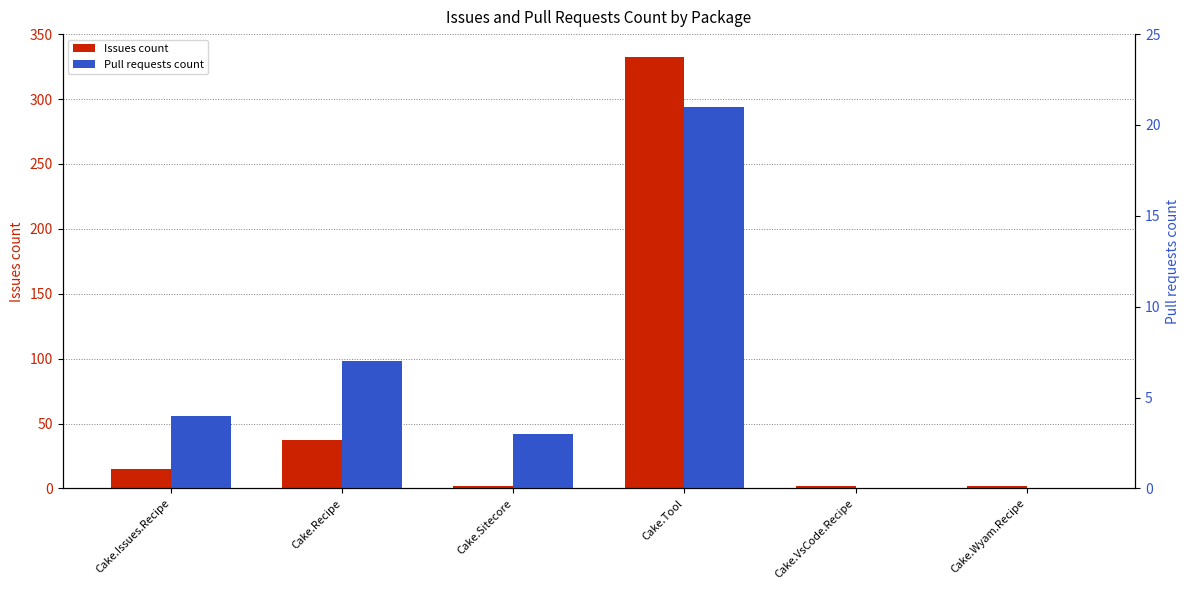

Is the value of Issues count at Cake.VsCode.Recipe greater than the value of Pull requests count at Cake.Recipe?

No